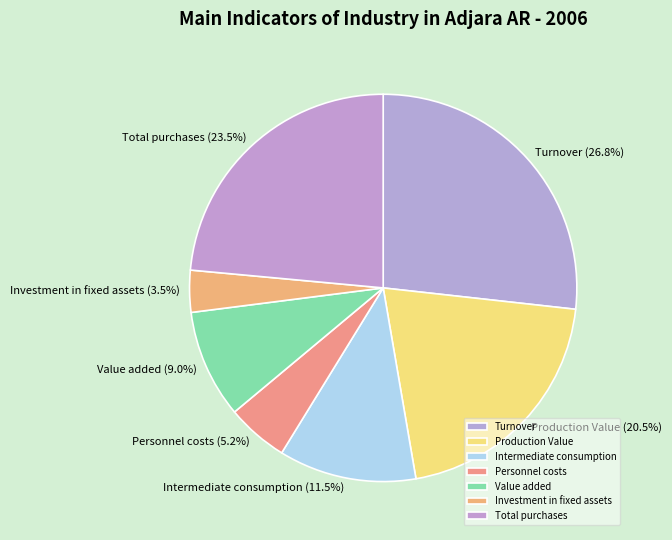

What is the smallest slice in the pie chart?

Investment in fixed assets